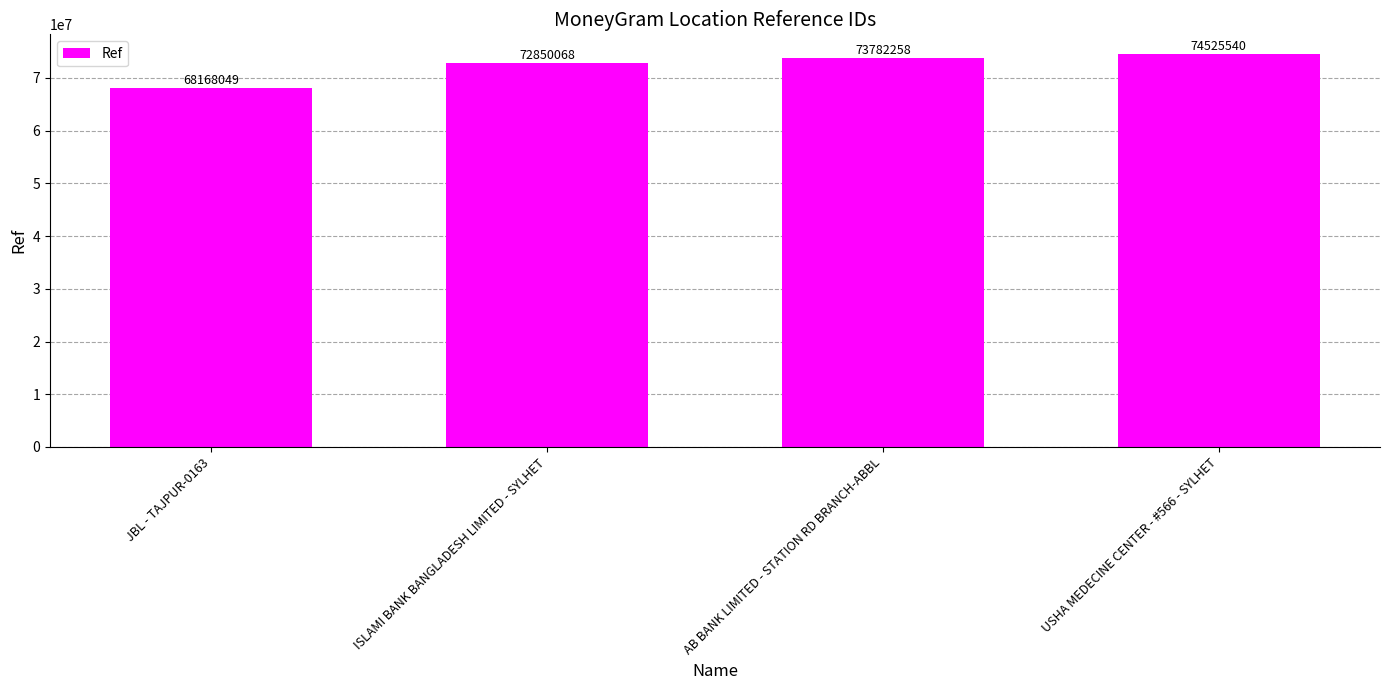

Rank the categories by value from lowest to highest.

JBL - TAJPUR-0163, ISLAMI BANK BANGLADESH LIMITED - SYLHET, AB BANK LIMITED - STATION RD BRANCH-ABBL, USHA MEDECINE CENTER - #566 - SYLHET